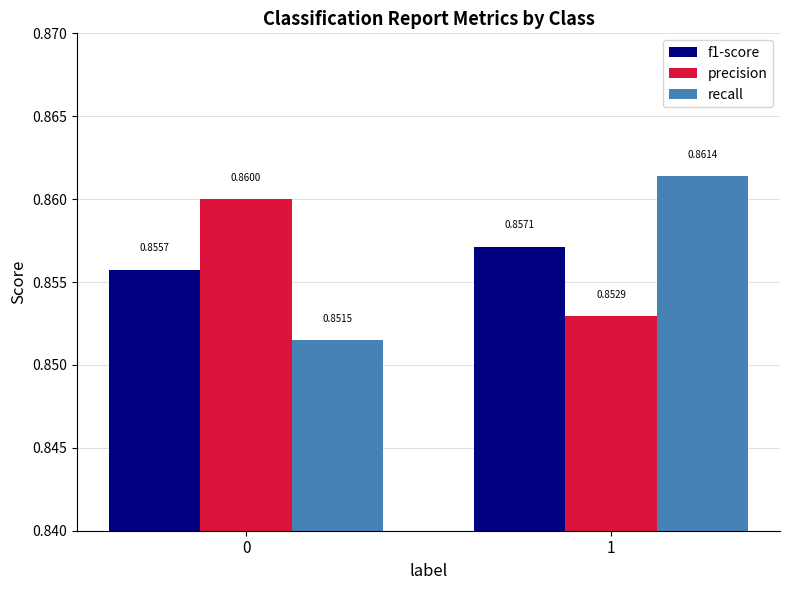

What is the sum of all recall values?

1.7